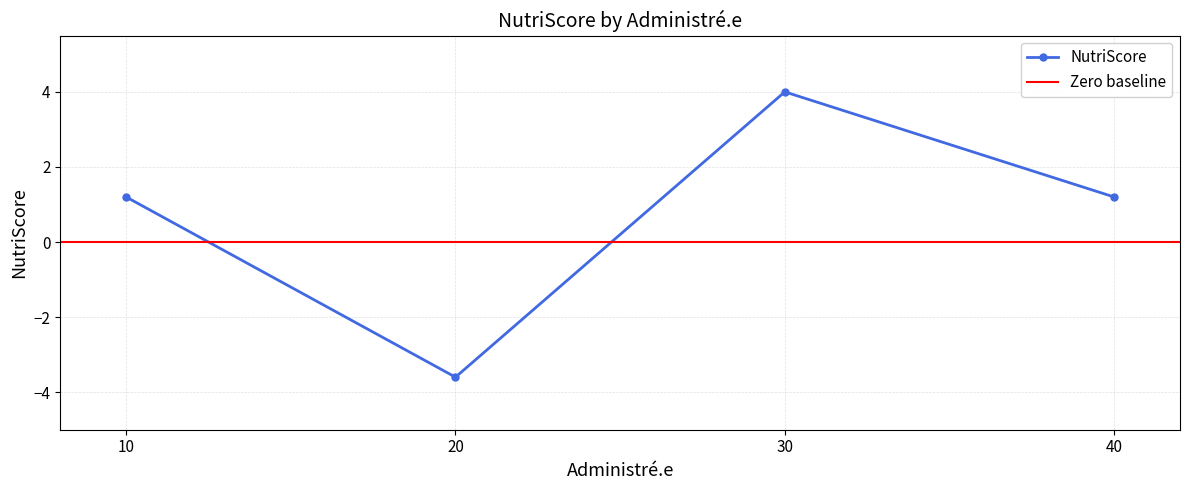

Count the number of categories in the chart.

4